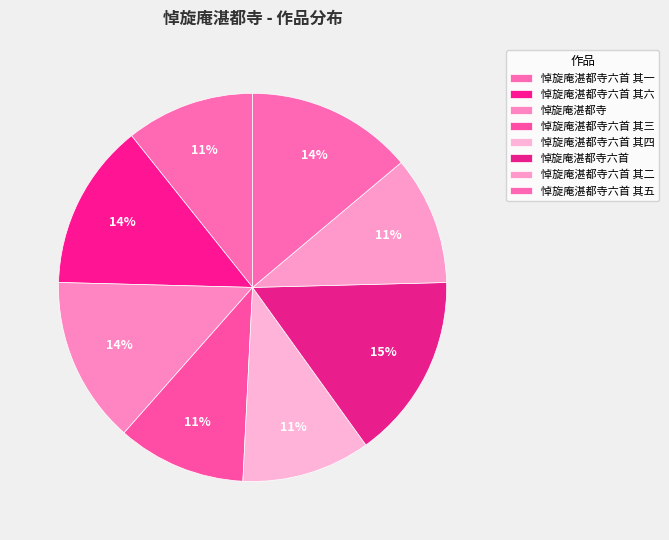

What percentage is the 悼旋庵湛都寺六首 其二 slice, to the nearest percent?

11%